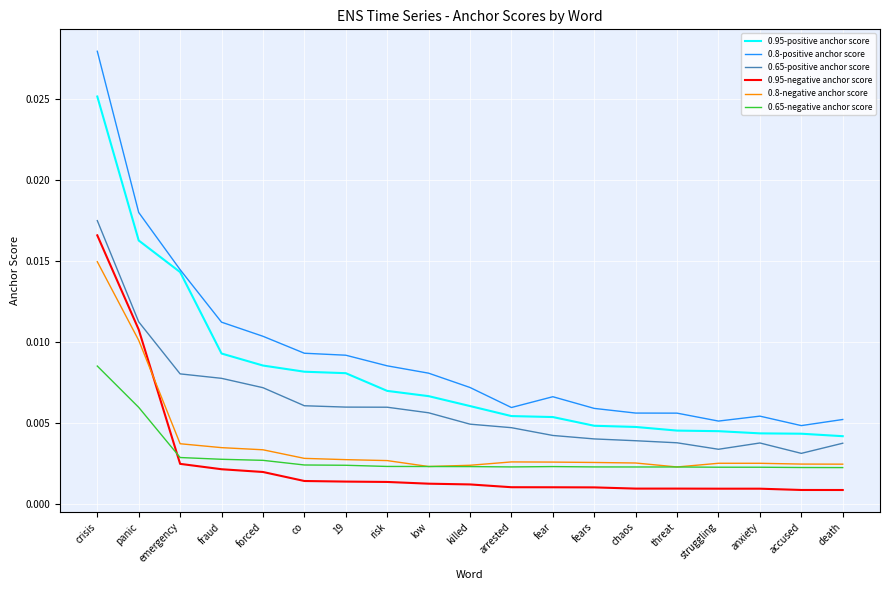

Does the chart display data point markers on the line(s)?

No